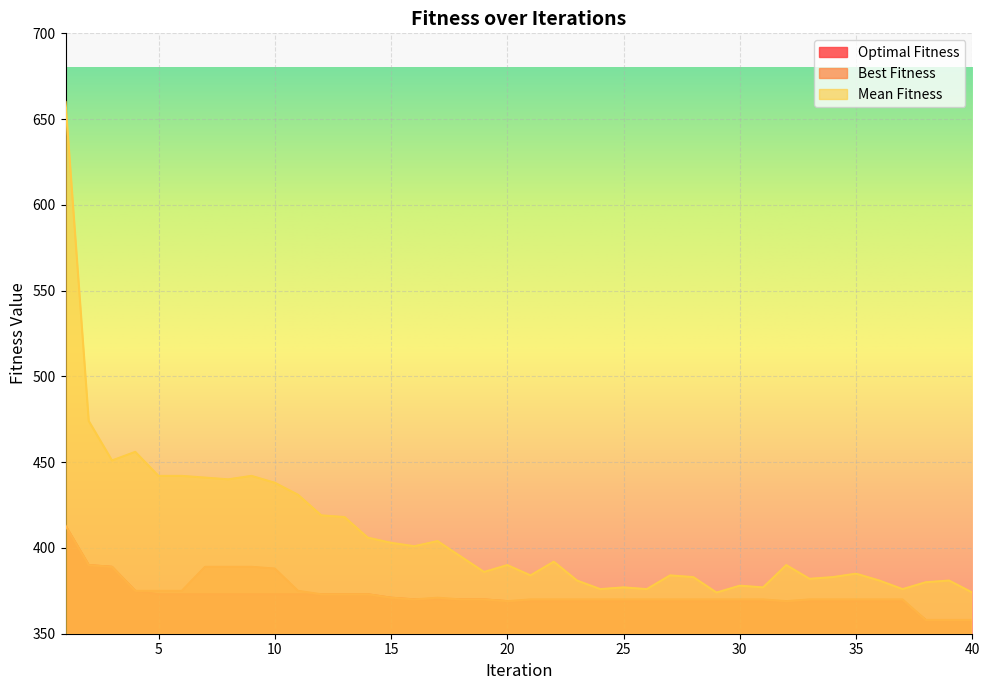

What is the highest value of the Optimal Fitness series?

413